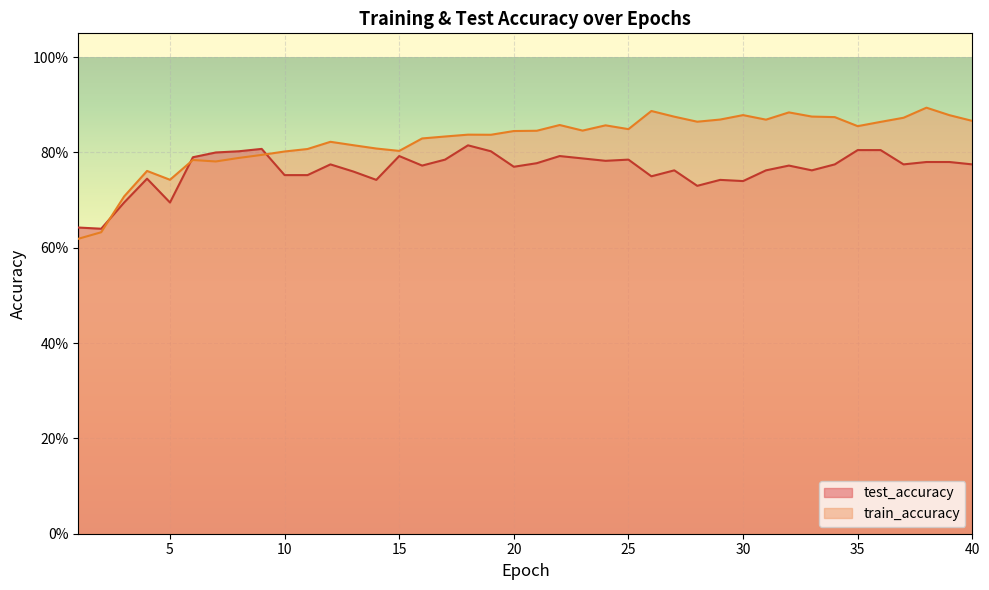

Where is the first local maximum for test_accuracy?

4